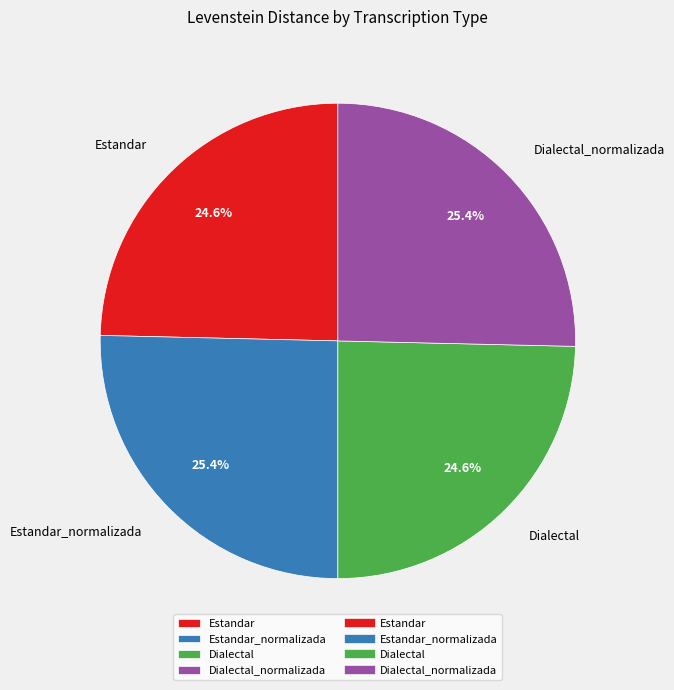

To the nearest percent, what percentage of the pie is Dialectal?

25%